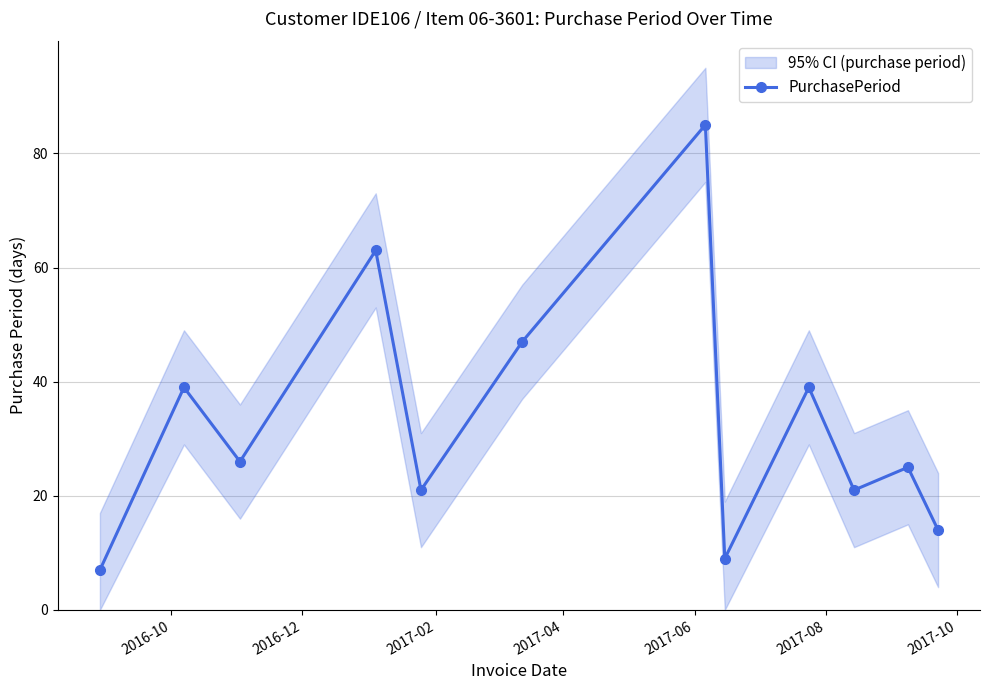

What is the maximum value for PurchasePeriod?

85